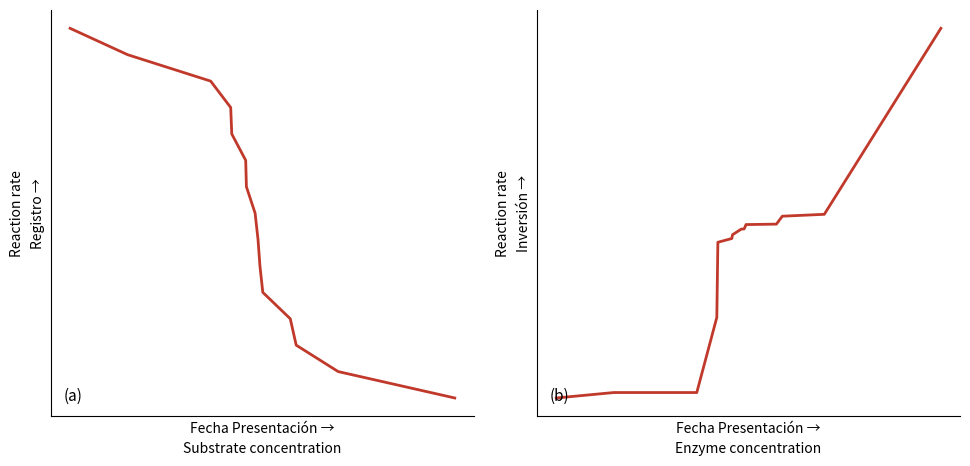

True or false: No and Inversión(MMU$) intersect in this chart.

False